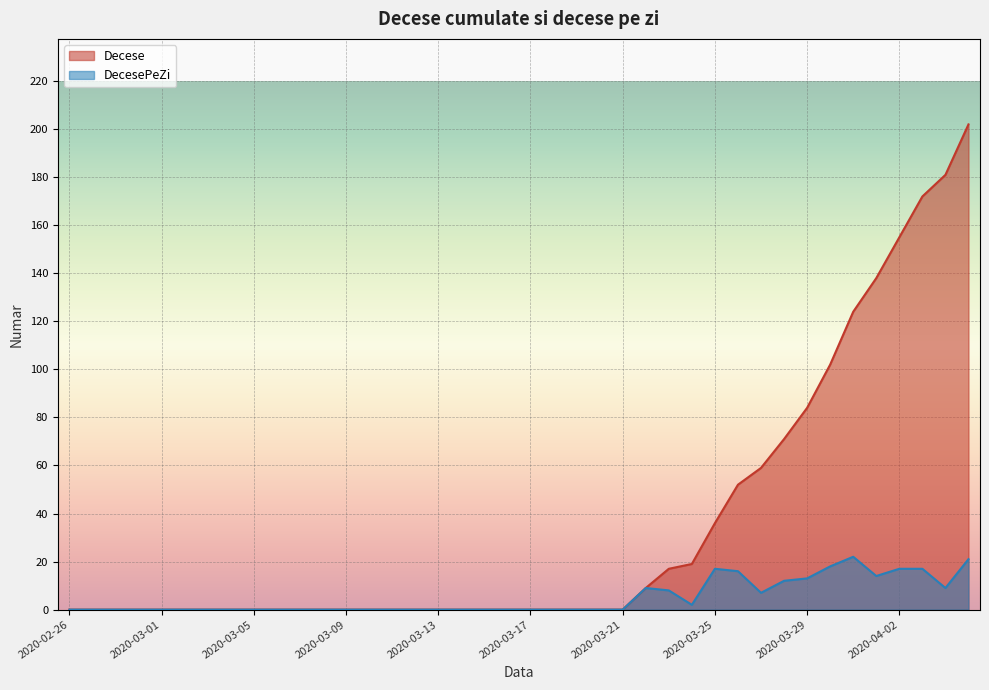

Does the chart display data point markers on the line(s)?

No